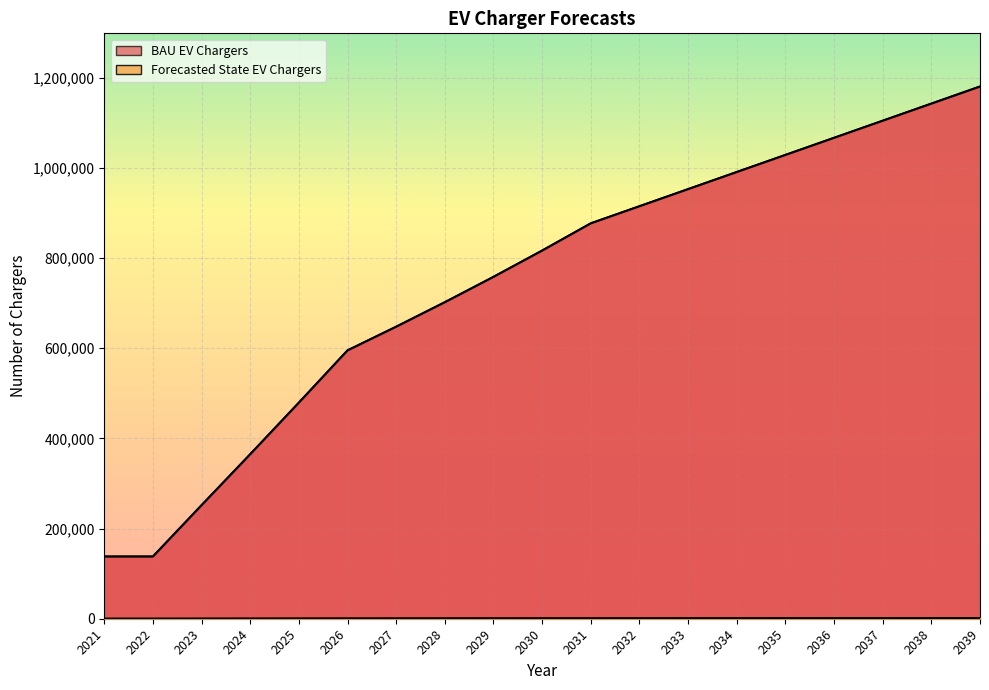

How many series are shown in this chart?

2